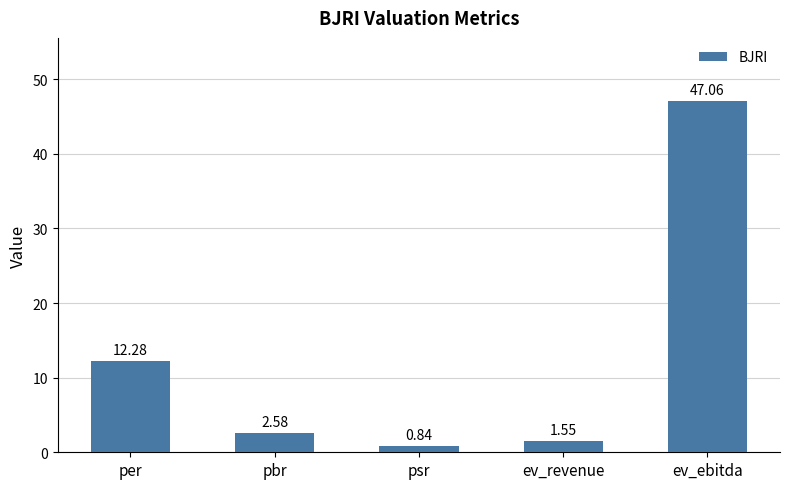

What is the difference between the maximum and second lowest values?

45.5